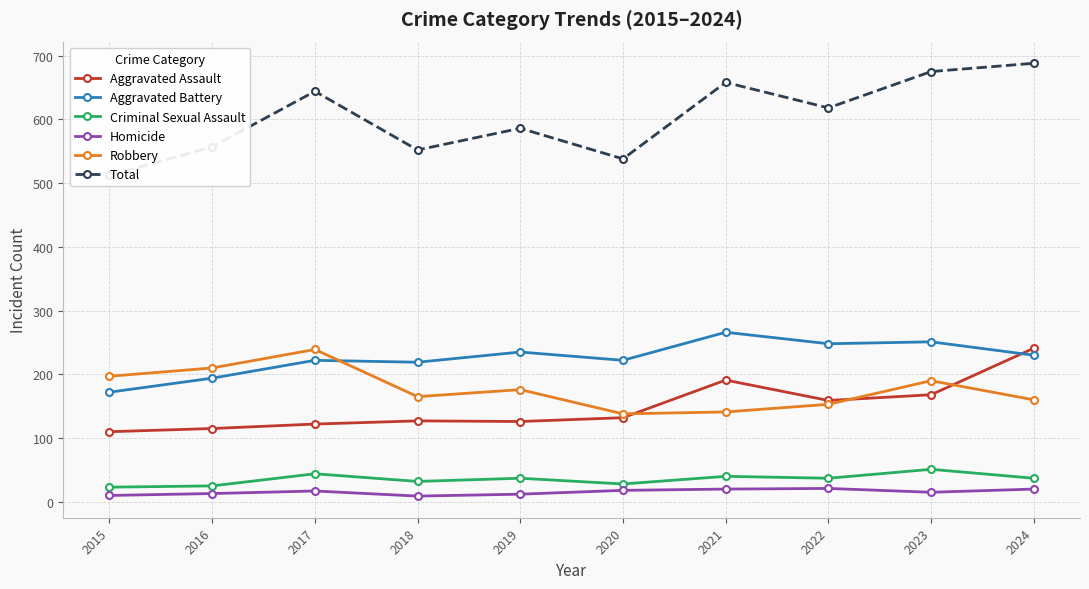

The Total series shows 841 at 2015. True or false?

False